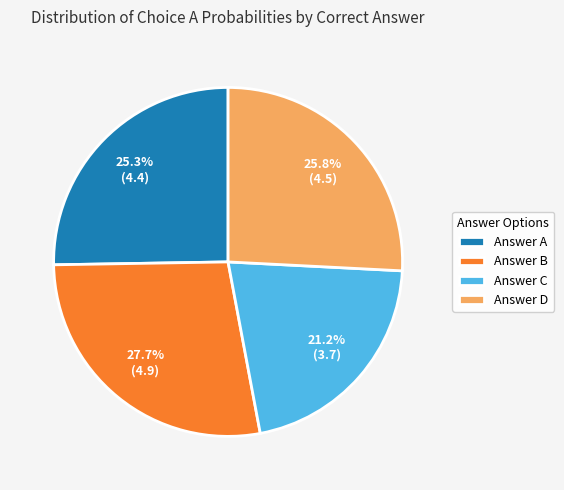

What is the ratio of the value at Answer B to the value at Answer D?

1.1